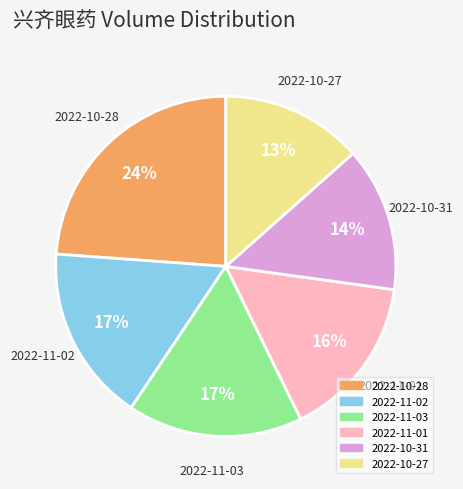

To the nearest percent, what is the average slice percentage?

17%